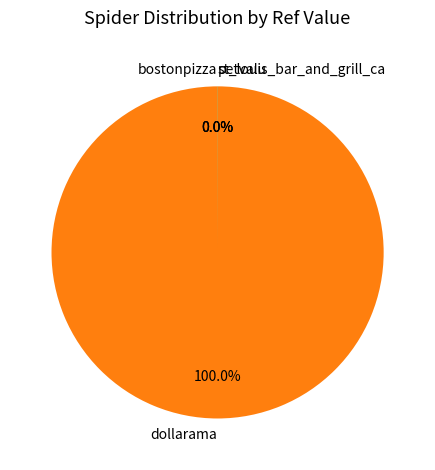

Which slice represents more than half of the pie?

dollarama